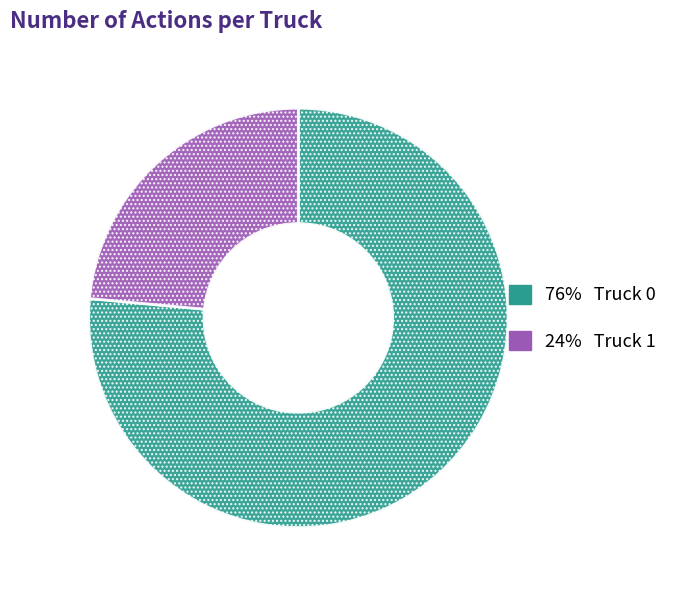

Is there a majority slice in this chart?

Yes